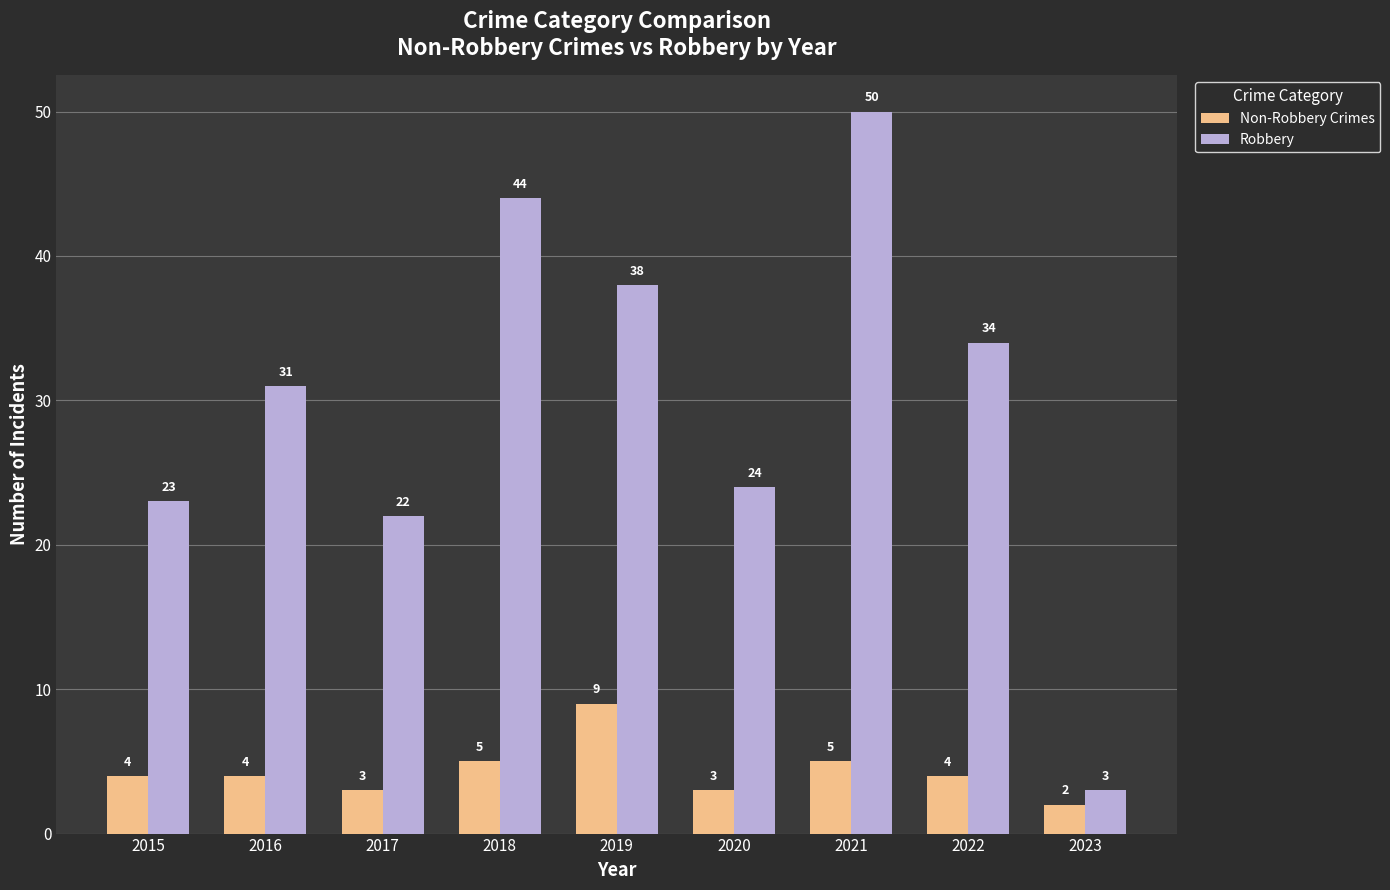

Which category has the highest value in the Robbery series?

2021